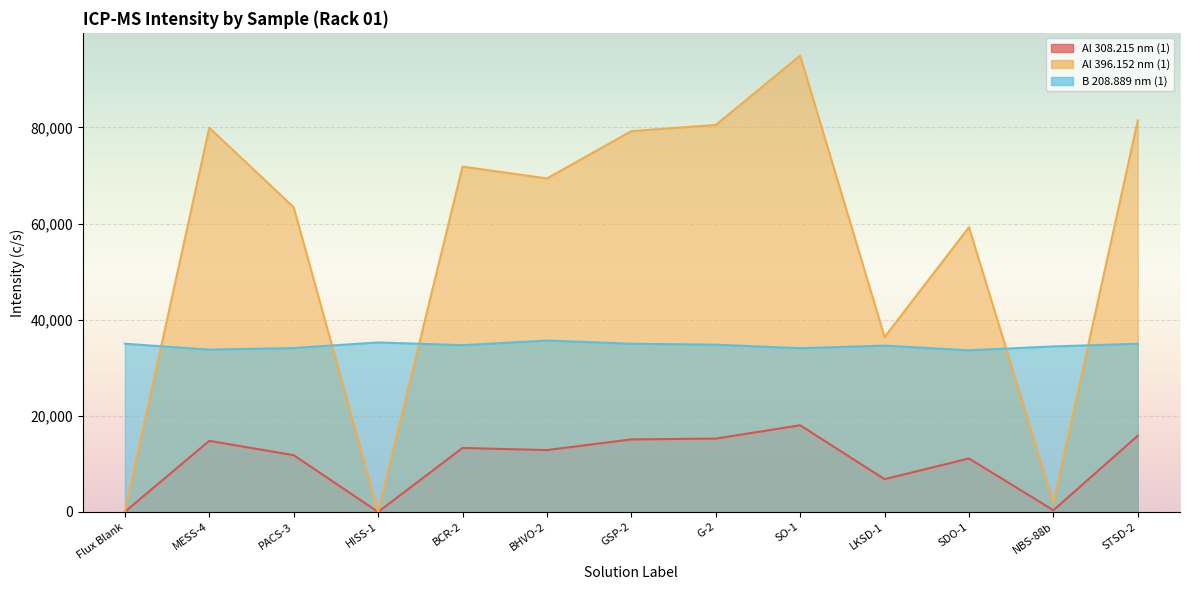

Which series has the widest spread of values?

Al 396.152 nm (1)